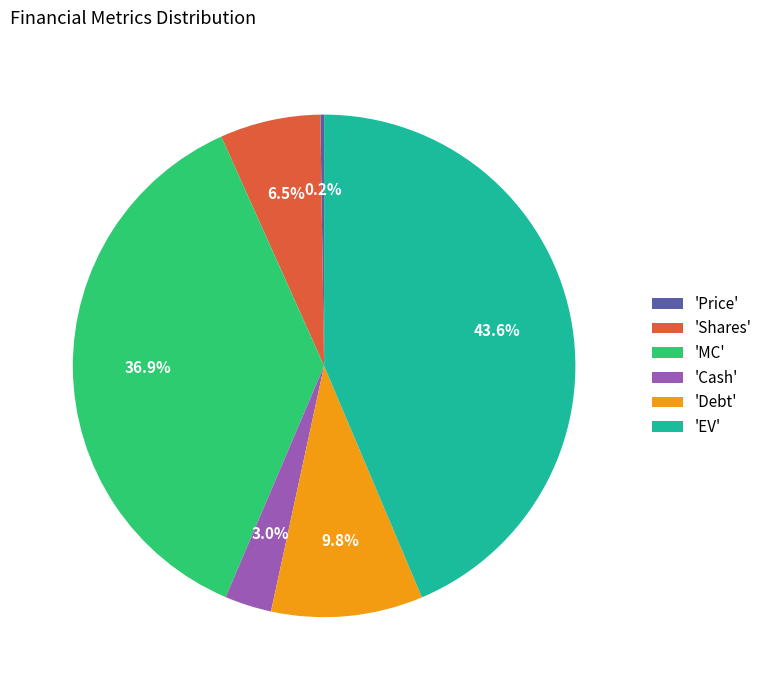

Is there any slice that represents more than half of the pie?

No